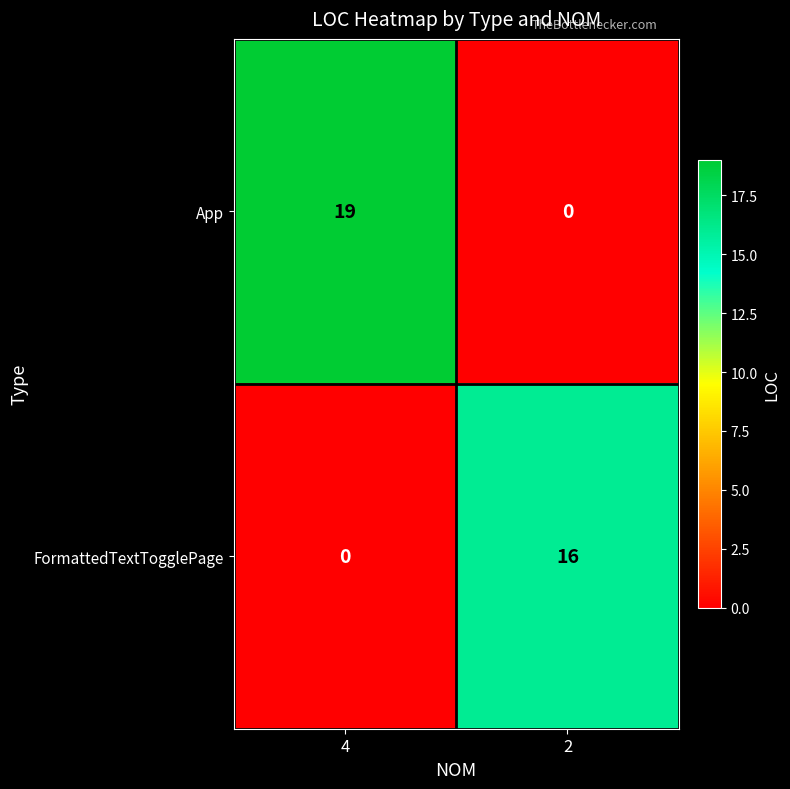

Which label corresponds to the largest value in the chart?

4